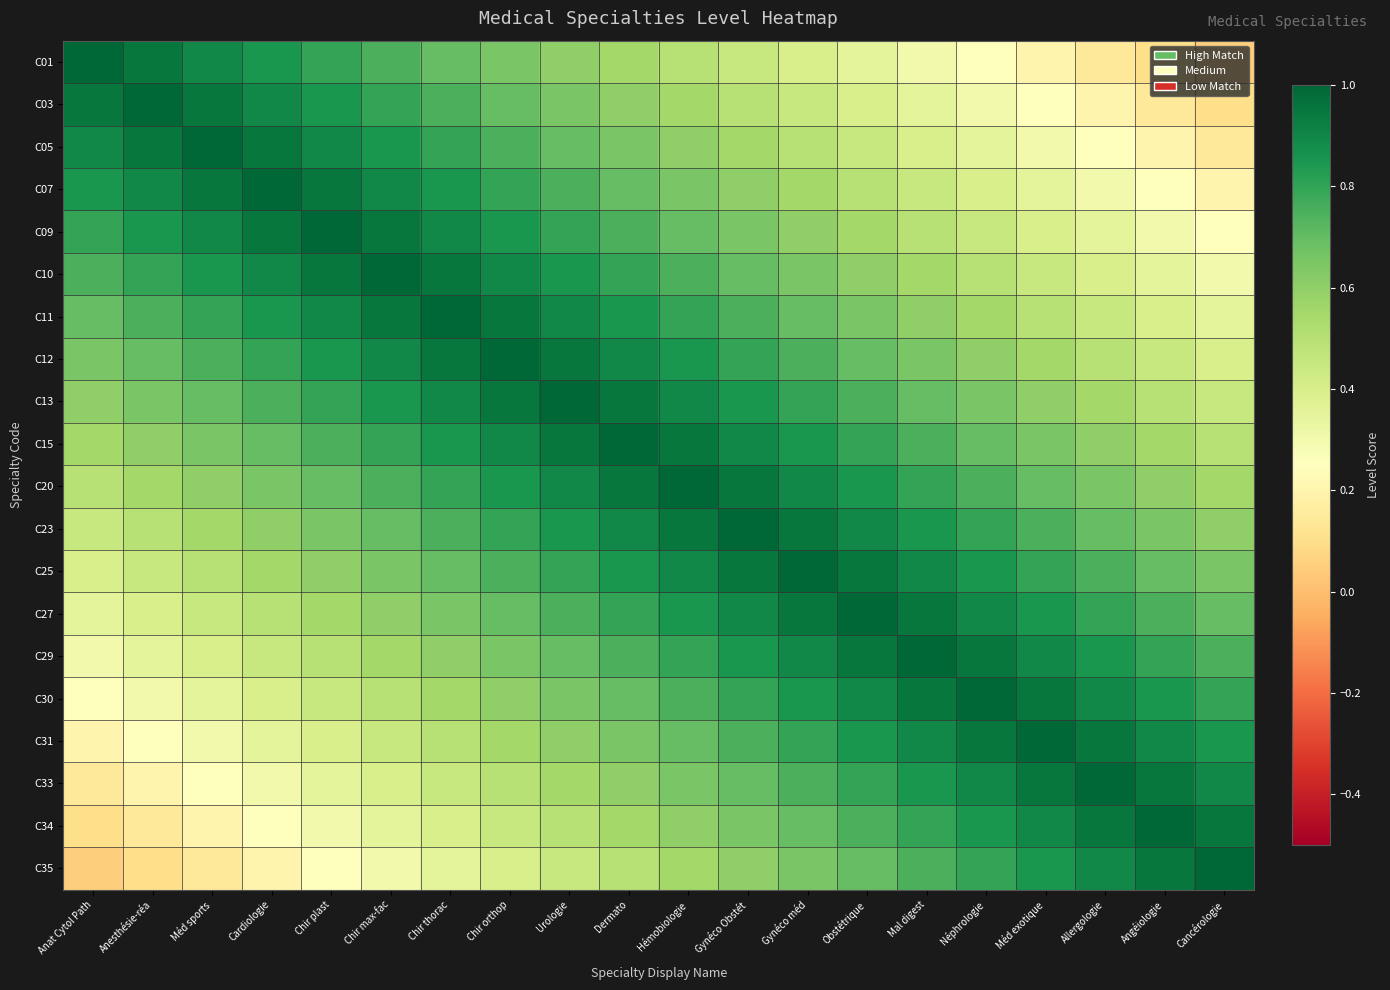

Reading right to left, list all the values displayed in this chart.

C01: Cancérologie=0.1	Angéiologie=0.1	Allergologie=0.2	Méd exotique=0.2	Néphrologie=0.2	Mal digest=0.3	Obstétrique=0.3	Gynéco méd=0.4	Gynéco Obstét=0.4	Hémobiologie=0.5	Dermato=0.6	Urologie=0.6	Chir orthop=0.7	Chir thorac=0.7	Chir max-fac=0.8	Chir plast=0.8	Cardiologie=0.8	Méd sports=0.9	Anesthésie-réa=0.9	Anat Cytol Path=1.0
C03: Cancérologie=0.1	Angéiologie=0.2	Allergologie=0.2	Méd exotique=0.2	Néphrologie=0.3	Mal digest=0.3	Obstétrique=0.4	Gynéco méd=0.4	Gynéco Obstét=0.5	Hémobiologie=0.6	Dermato=0.6	Urologie=0.7	Chir orthop=0.7	Chir thorac=0.8	Chir max-fac=0.8	Chir plast=0.8	Cardiologie=0.9	Méd sports=0.9	Anesthésie-réa=1.0	Anat Cytol Path=0.9
C05: Cancérologie=0.2	Angéiologie=0.2	Allergologie=0.2	Méd exotique=0.3	Néphrologie=0.3	Mal digest=0.4	Obstétrique=0.4	Gynéco méd=0.5	Gynéco Obstét=0.6	Hémobiologie=0.6	Dermato=0.7	Urologie=0.7	Chir orthop=0.8	Chir thorac=0.8	Chir max-fac=0.8	Chir plast=0.9	Cardiologie=0.9	Méd sports=1.0	Anesthésie-réa=0.9	Anat Cytol Path=0.9
C07: Cancérologie=0.2	Angéiologie=0.2	Allergologie=0.3	Méd exotique=0.3	Néphrologie=0.4	Mal digest=0.4	Obstétrique=0.5	Gynéco méd=0.6	Gynéco Obstét=0.6	Hémobiologie=0.7	Dermato=0.7	Urologie=0.8	Chir orthop=0.8	Chir thorac=0.8	Chir max-fac=0.9	Chir plast=0.9	Cardiologie=1.0	Méd sports=0.9	Anesthésie-réa=0.9	Anat Cytol Path=0.8
C09: Cancérologie=0.2	Angéiologie=0.3	Allergologie=0.3	Méd exotique=0.4	Néphrologie=0.4	Mal digest=0.5	Obstétrique=0.6	Gynéco méd=0.6	Gynéco Obstét=0.7	Hémobiologie=0.7	Dermato=0.8	Urologie=0.8	Chir orthop=0.8	Chir thorac=0.9	Chir max-fac=0.9	Chir plast=1.0	Cardiologie=0.9	Méd sports=0.9	Anesthésie-réa=0.8	Anat Cytol Path=0.8
C10: Cancérologie=0.3	Angéiologie=0.3	Allergologie=0.4	Méd exotique=0.4	Néphrologie=0.5	Mal digest=0.6	Obstétrique=0.6	Gynéco méd=0.7	Gynéco Obstét=0.7	Hémobiologie=0.8	Dermato=0.8	Urologie=0.8	Chir orthop=0.9	Chir thorac=0.9	Chir max-fac=1.0	Chir plast=0.9	Cardiologie=0.9	Méd sports=0.8	Anesthésie-réa=0.8	Anat Cytol Path=0.8
C11: Cancérologie=0.3	Angéiologie=0.4	Allergologie=0.4	Méd exotique=0.5	Néphrologie=0.6	Mal digest=0.6	Obstétrique=0.7	Gynéco méd=0.7	Gynéco Obstét=0.8	Hémobiologie=0.8	Dermato=0.8	Urologie=0.9	Chir orthop=0.9	Chir thorac=1.0	Chir max-fac=0.9	Chir plast=0.9	Cardiologie=0.8	Méd sports=0.8	Anesthésie-réa=0.8	Anat Cytol Path=0.7
C12: Cancérologie=0.4	Angéiologie=0.4	Allergologie=0.5	Méd exotique=0.6	Néphrologie=0.6	Mal digest=0.7	Obstétrique=0.7	Gynéco méd=0.8	Gynéco Obstét=0.8	Hémobiologie=0.8	Dermato=0.9	Urologie=0.9	Chir orthop=1.0	Chir thorac=0.9	Chir max-fac=0.9	Chir plast=0.8	Cardiologie=0.8	Méd sports=0.8	Anesthésie-réa=0.7	Anat Cytol Path=0.7
C13: Cancérologie=0.4	Angéiologie=0.5	Allergologie=0.6	Méd exotique=0.6	Néphrologie=0.7	Mal digest=0.7	Obstétrique=0.8	Gynéco méd=0.8	Gynéco Obstét=0.8	Hémobiologie=0.9	Dermato=0.9	Urologie=1.0	Chir orthop=0.9	Chir thorac=0.9	Chir max-fac=0.8	Chir plast=0.8	Cardiologie=0.8	Méd sports=0.7	Anesthésie-réa=0.7	Anat Cytol Path=0.6
C15: Cancérologie=0.5	Angéiologie=0.6	Allergologie=0.6	Méd exotique=0.7	Néphrologie=0.7	Mal digest=0.8	Obstétrique=0.8	Gynéco méd=0.8	Gynéco Obstét=0.9	Hémobiologie=0.9	Dermato=1.0	Urologie=0.9	Chir orthop=0.9	Chir thorac=0.8	Chir max-fac=0.8	Chir plast=0.8	Cardiologie=0.7	Méd sports=0.7	Anesthésie-réa=0.6	Anat Cytol Path=0.6
C20: Cancérologie=0.6	Angéiologie=0.6	Allergologie=0.7	Méd exotique=0.7	Néphrologie=0.8	Mal digest=0.8	Obstétrique=0.8	Gynéco méd=0.9	Gynéco Obstét=0.9	Hémobiologie=1.0	Dermato=0.9	Urologie=0.9	Chir orthop=0.8	Chir thorac=0.8	Chir max-fac=0.8	Chir plast=0.7	Cardiologie=0.7	Méd sports=0.6	Anesthésie-réa=0.6	Anat Cytol Path=0.5
C23: Cancérologie=0.6	Angéiologie=0.7	Allergologie=0.7	Méd exotique=0.8	Néphrologie=0.8	Mal digest=0.8	Obstétrique=0.9	Gynéco méd=0.9	Gynéco Obstét=1.0	Hémobiologie=0.9	Dermato=0.9	Urologie=0.8	Chir orthop=0.8	Chir thorac=0.8	Chir max-fac=0.7	Chir plast=0.7	Cardiologie=0.6	Méd sports=0.6	Anesthésie-réa=0.5	Anat Cytol Path=0.4
C25: Cancérologie=0.7	Angéiologie=0.7	Allergologie=0.8	Méd exotique=0.8	Néphrologie=0.8	Mal digest=0.9	Obstétrique=0.9	Gynéco méd=1.0	Gynéco Obstét=0.9	Hémobiologie=0.9	Dermato=0.8	Urologie=0.8	Chir orthop=0.8	Chir thorac=0.7	Chir max-fac=0.7	Chir plast=0.6	Cardiologie=0.6	Méd sports=0.5	Anesthésie-réa=0.4	Anat Cytol Path=0.4
C27: Cancérologie=0.7	Angéiologie=0.8	Allergologie=0.8	Méd exotique=0.8	Néphrologie=0.9	Mal digest=0.9	Obstétrique=1.0	Gynéco méd=0.9	Gynéco Obstét=0.9	Hémobiologie=0.8	Dermato=0.8	Urologie=0.8	Chir orthop=0.7	Chir thorac=0.7	Chir max-fac=0.6	Chir plast=0.6	Cardiologie=0.5	Méd sports=0.4	Anesthésie-réa=0.4	Anat Cytol Path=0.3
C29: Cancérologie=0.8	Angéiologie=0.8	Allergologie=0.8	Méd exotique=0.9	Néphrologie=0.9	Mal digest=1.0	Obstétrique=0.9	Gynéco méd=0.9	Gynéco Obstét=0.8	Hémobiologie=0.8	Dermato=0.8	Urologie=0.7	Chir orthop=0.7	Chir thorac=0.6	Chir max-fac=0.6	Chir plast=0.5	Cardiologie=0.4	Méd sports=0.4	Anesthésie-réa=0.3	Anat Cytol Path=0.3
C30: Cancérologie=0.8	Angéiologie=0.8	Allergologie=0.9	Méd exotique=0.9	Néphrologie=1.0	Mal digest=0.9	Obstétrique=0.9	Gynéco méd=0.8	Gynéco Obstét=0.8	Hémobiologie=0.8	Dermato=0.7	Urologie=0.7	Chir orthop=0.6	Chir thorac=0.6	Chir max-fac=0.5	Chir plast=0.4	Cardiologie=0.4	Méd sports=0.3	Anesthésie-réa=0.3	Anat Cytol Path=0.2
C31: Cancérologie=0.8	Angéiologie=0.9	Allergologie=0.9	Méd exotique=1.0	Néphrologie=0.9	Mal digest=0.9	Obstétrique=0.8	Gynéco méd=0.8	Gynéco Obstét=0.8	Hémobiologie=0.7	Dermato=0.7	Urologie=0.6	Chir orthop=0.6	Chir thorac=0.5	Chir max-fac=0.4	Chir plast=0.4	Cardiologie=0.3	Méd sports=0.3	Anesthésie-réa=0.2	Anat Cytol Path=0.2
C33: Cancérologie=0.9	Angéiologie=0.9	Allergologie=1.0	Méd exotique=0.9	Néphrologie=0.9	Mal digest=0.8	Obstétrique=0.8	Gynéco méd=0.8	Gynéco Obstét=0.7	Hémobiologie=0.7	Dermato=0.6	Urologie=0.6	Chir orthop=0.5	Chir thorac=0.4	Chir max-fac=0.4	Chir plast=0.3	Cardiologie=0.3	Méd sports=0.2	Anesthésie-réa=0.2	Anat Cytol Path=0.2
C34: Cancérologie=0.9	Angéiologie=1.0	Allergologie=0.9	Méd exotique=0.9	Néphrologie=0.8	Mal digest=0.8	Obstétrique=0.8	Gynéco méd=0.7	Gynéco Obstét=0.7	Hémobiologie=0.6	Dermato=0.6	Urologie=0.5	Chir orthop=0.4	Chir thorac=0.4	Chir max-fac=0.3	Chir plast=0.3	Cardiologie=0.2	Méd sports=0.2	Anesthésie-réa=0.2	Anat Cytol Path=0.1
C35: Cancérologie=1.0	Angéiologie=0.9	Allergologie=0.9	Méd exotique=0.8	Néphrologie=0.8	Mal digest=0.8	Obstétrique=0.7	Gynéco méd=0.7	Gynéco Obstét=0.6	Hémobiologie=0.6	Dermato=0.5	Urologie=0.4	Chir orthop=0.4	Chir thorac=0.3	Chir max-fac=0.3	Chir plast=0.2	Cardiologie=0.2	Méd sports=0.2	Anesthésie-réa=0.1	Anat Cytol Path=0.1